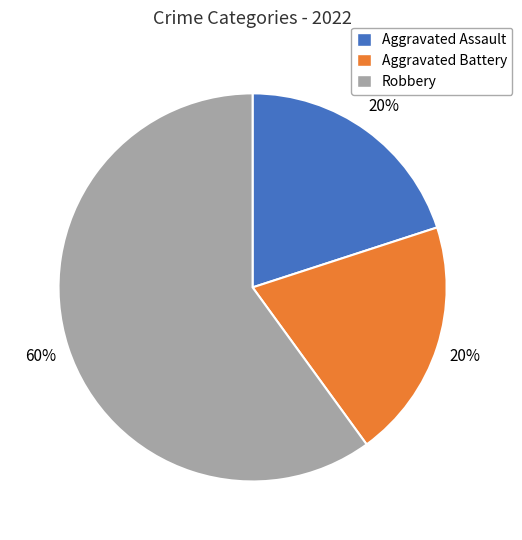

To the nearest percent, what percentage of the pie is Robbery?

60%